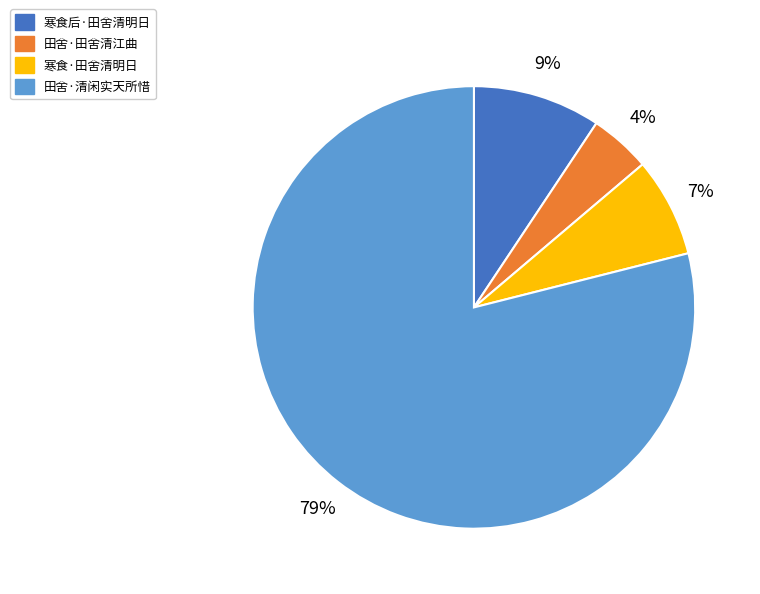

How many segments does this pie chart have?

4